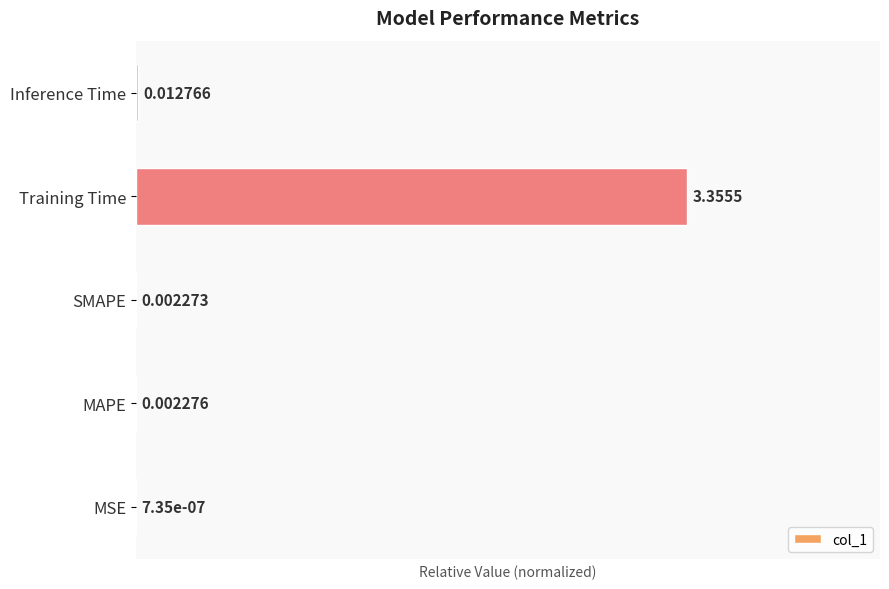

What is the sum of all values?

1.0